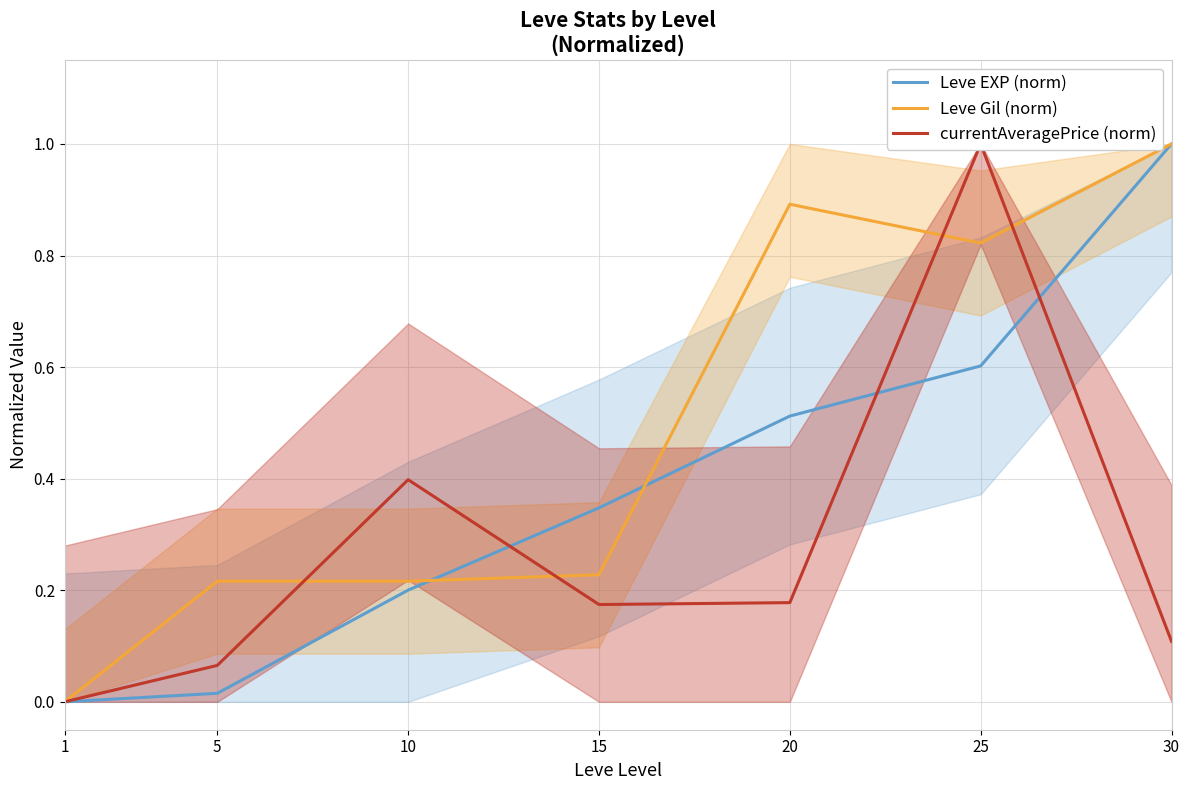

Between which two adjacent categories do currentAveragePrice (norm) and Leve EXP (norm) first intersect?

10 and 15